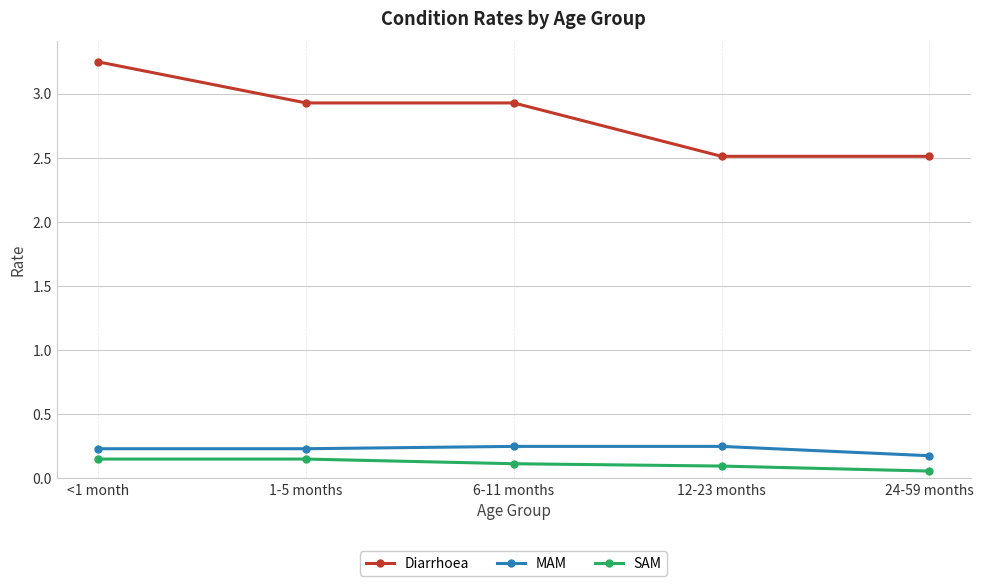

What is the lowest value of the Diarrhoea series?

2.5